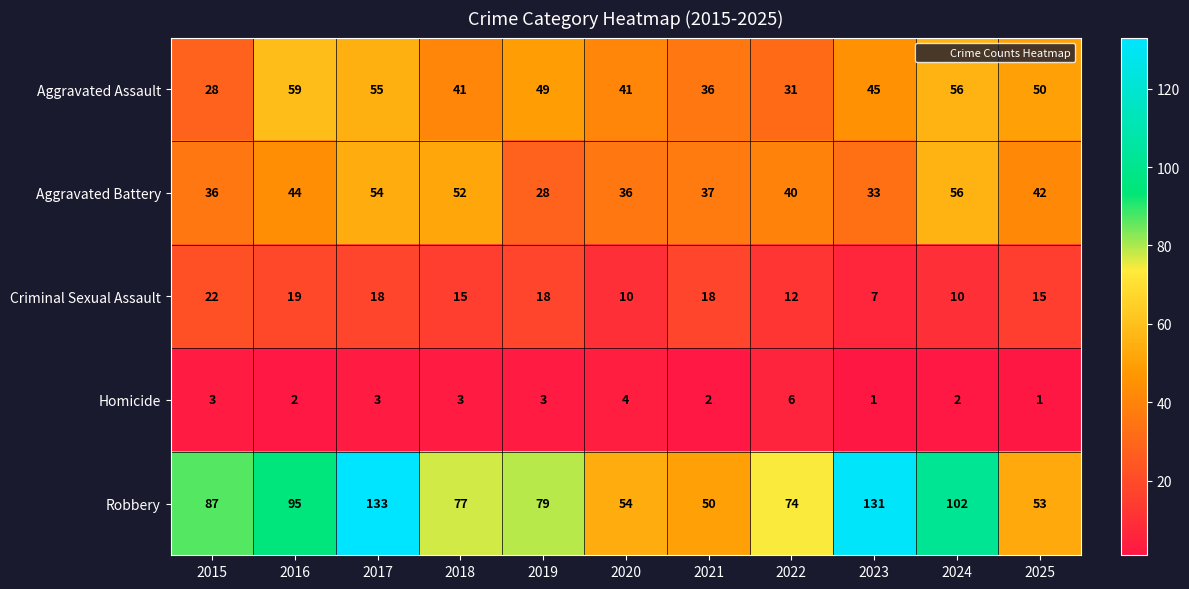

What is the average value of the Robbery series?

85